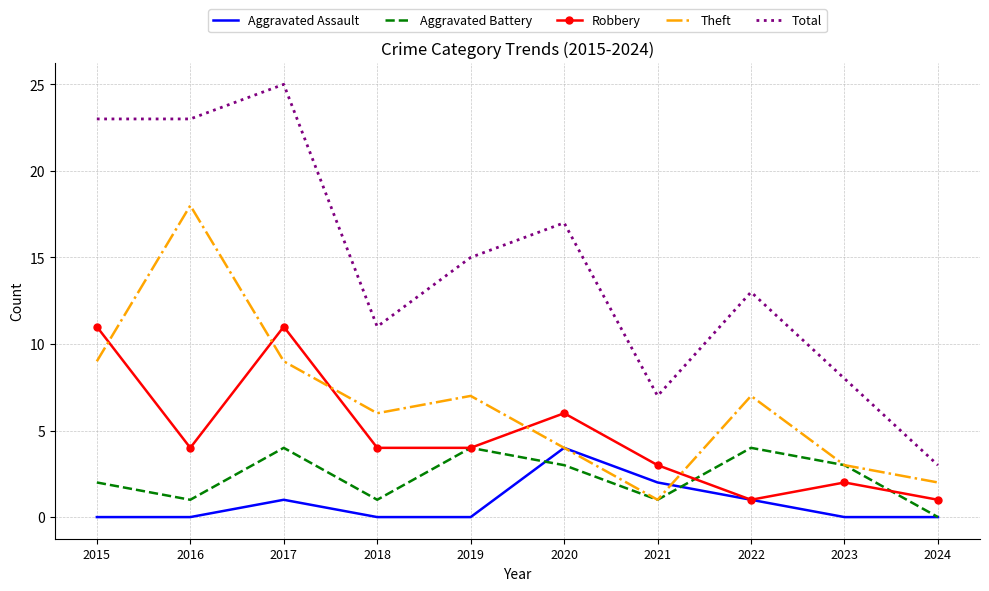

Reading left to right, list all the values displayed in this chart.

Aggravated Assault: 0	0	1	0	0	4	2	1	0	0
Aggravated Battery: 2	1	4	1	4	3	1	4	3	0
Robbery: 11	4	11	4	4	6	3	1	2	1
Theft: 9	18	9	6	7	4	1	7	3	2
Total: 23	23	25	11	15	17	7	13	8	3